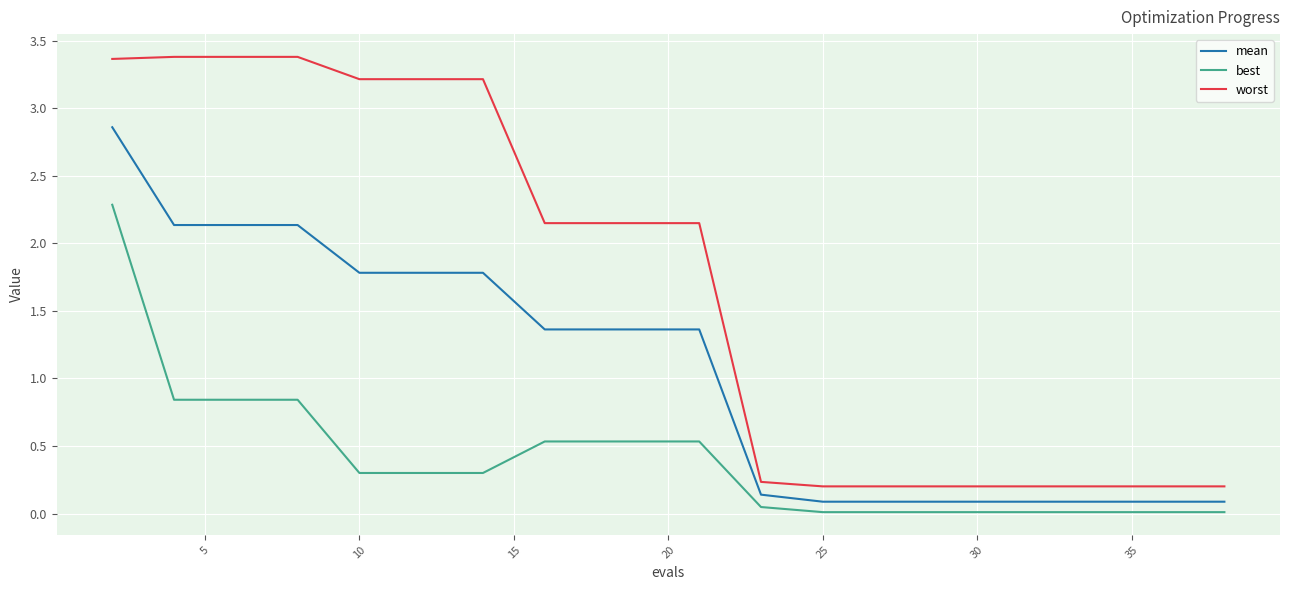

Which series has the largest total across all categories?

worst